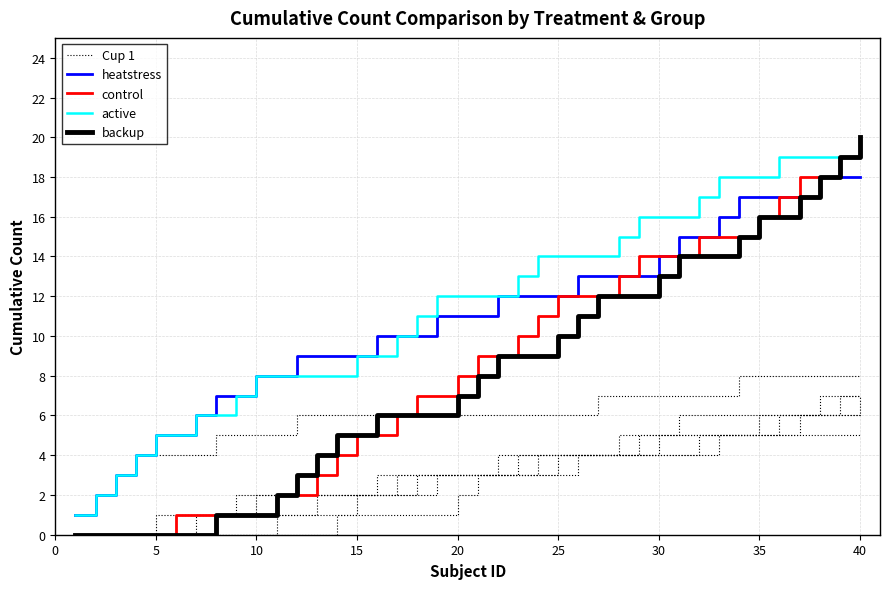

True or false: control and Cup 1 cross at least once.

False